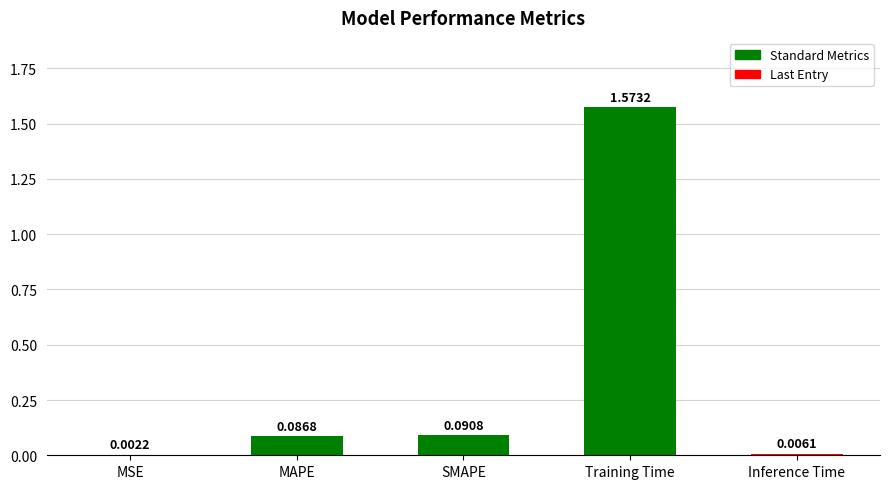

Is it true that the value at SMAPE is 0.2?

False